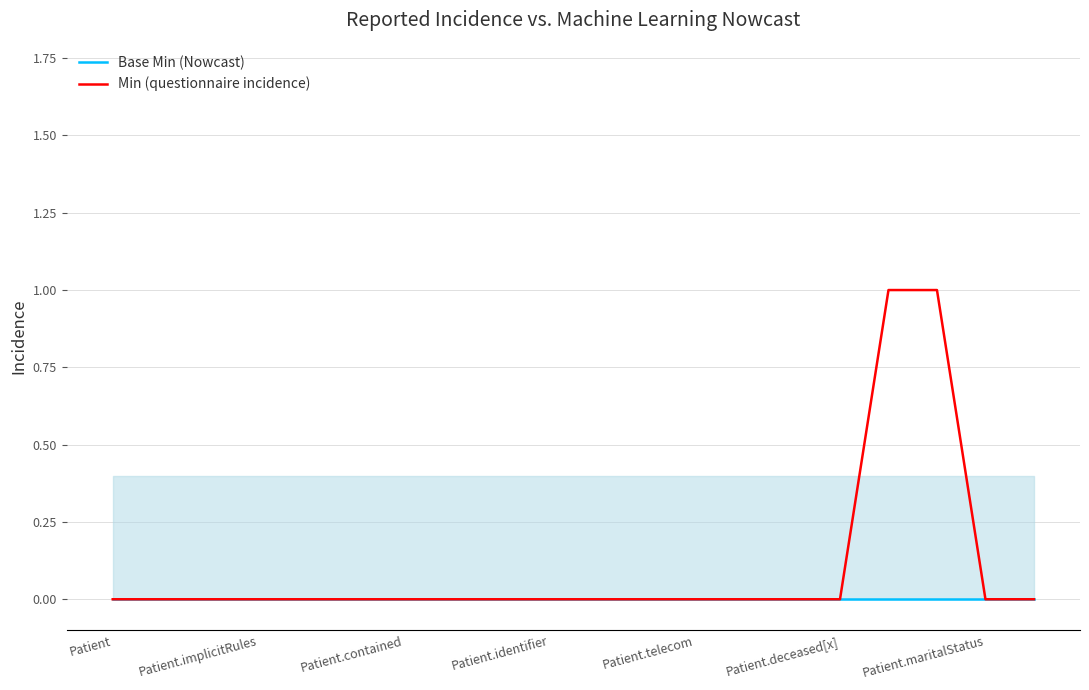

Reading right to left, transcribe all the data shown in this chart.

Base Min (Nowcast): 0	0	0	0	0	0	0	0	0	0	0	0	0	0	0	0	0	0	0	0
Min (questionnaire incidence): 0	0	1	1	0	0	0	0	0	0	0	0	0	0	0	0	0	0	0	0